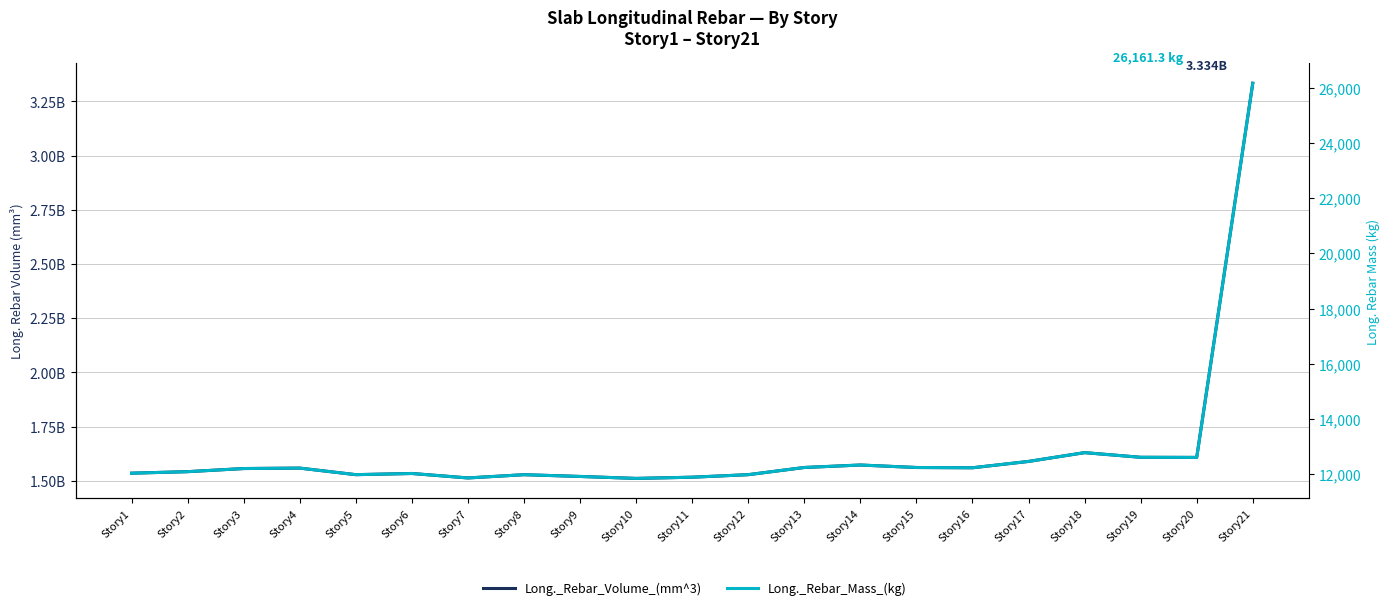

Reading right to left, extract all data points from this chart.

Long._Rebar_Volume_(mm^3): 3334192281.7	1607813036.5	1608357905.7	1629839162.8	1589315356.8	1560055340.9	1561283635.9	1572715800.7	1561332829.2	1528207157.5	1516508082.4	1510934636.5	1519987386.0	1528074687.0	1513094604.7	1533675354.2	1528238703.0	1558498293.7	1556491306.3	1542063938.9	1535092435.9
Long._Rebar_Mass_(kg): 26161.3	12615.5	12619.8	12788.3	12470.4	12240.8	12250.4	12340.1	12250.8	11990.9	11899.1	11855.4	11926.4	11989.8	11872.3	12033.8	11991.1	12228.6	12212.8	12099.6	12044.9